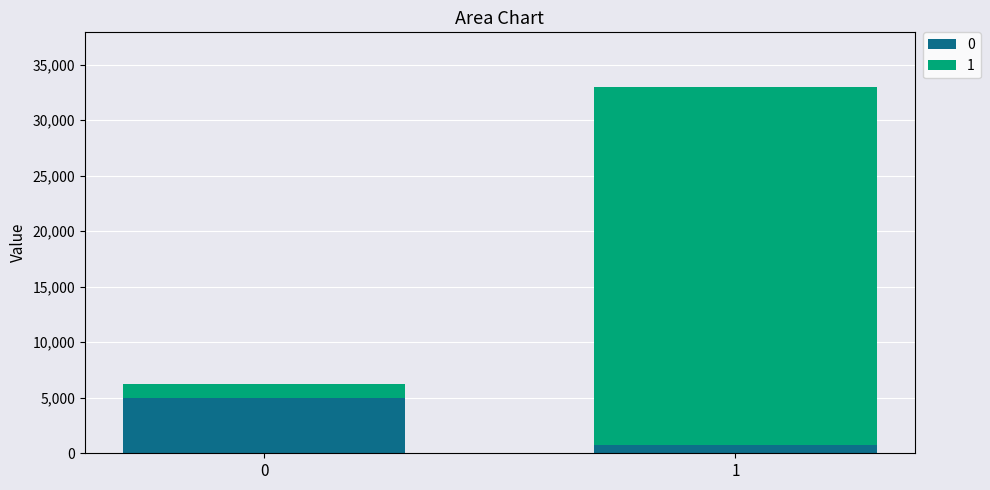

What is the average value of the 0 series?

2835